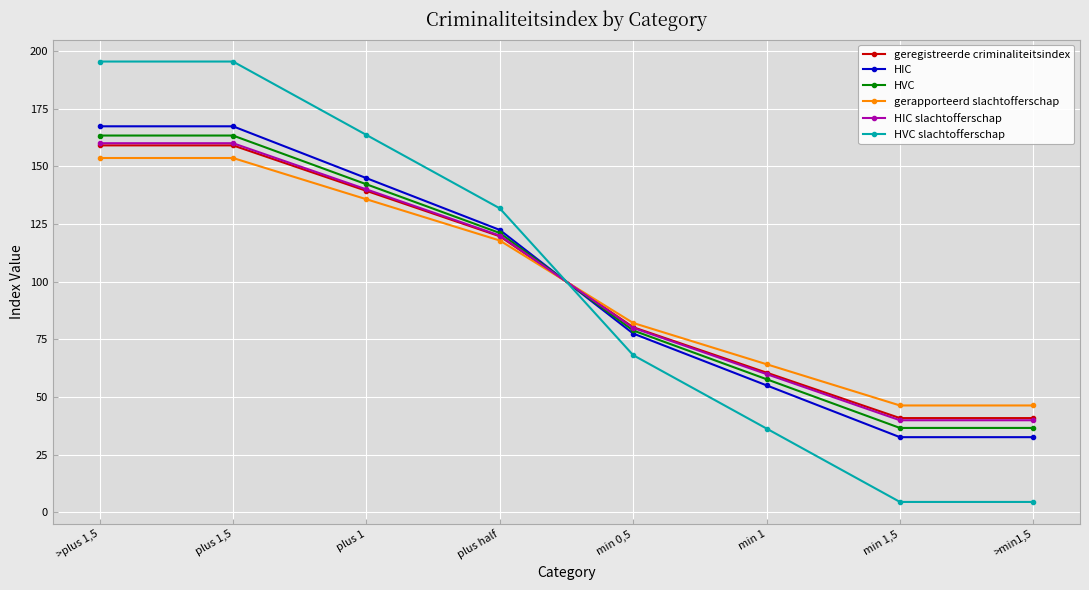

True or false: geregistreerde criminaliteitsindex and HVC slachtofferschap intersect in this chart.

True